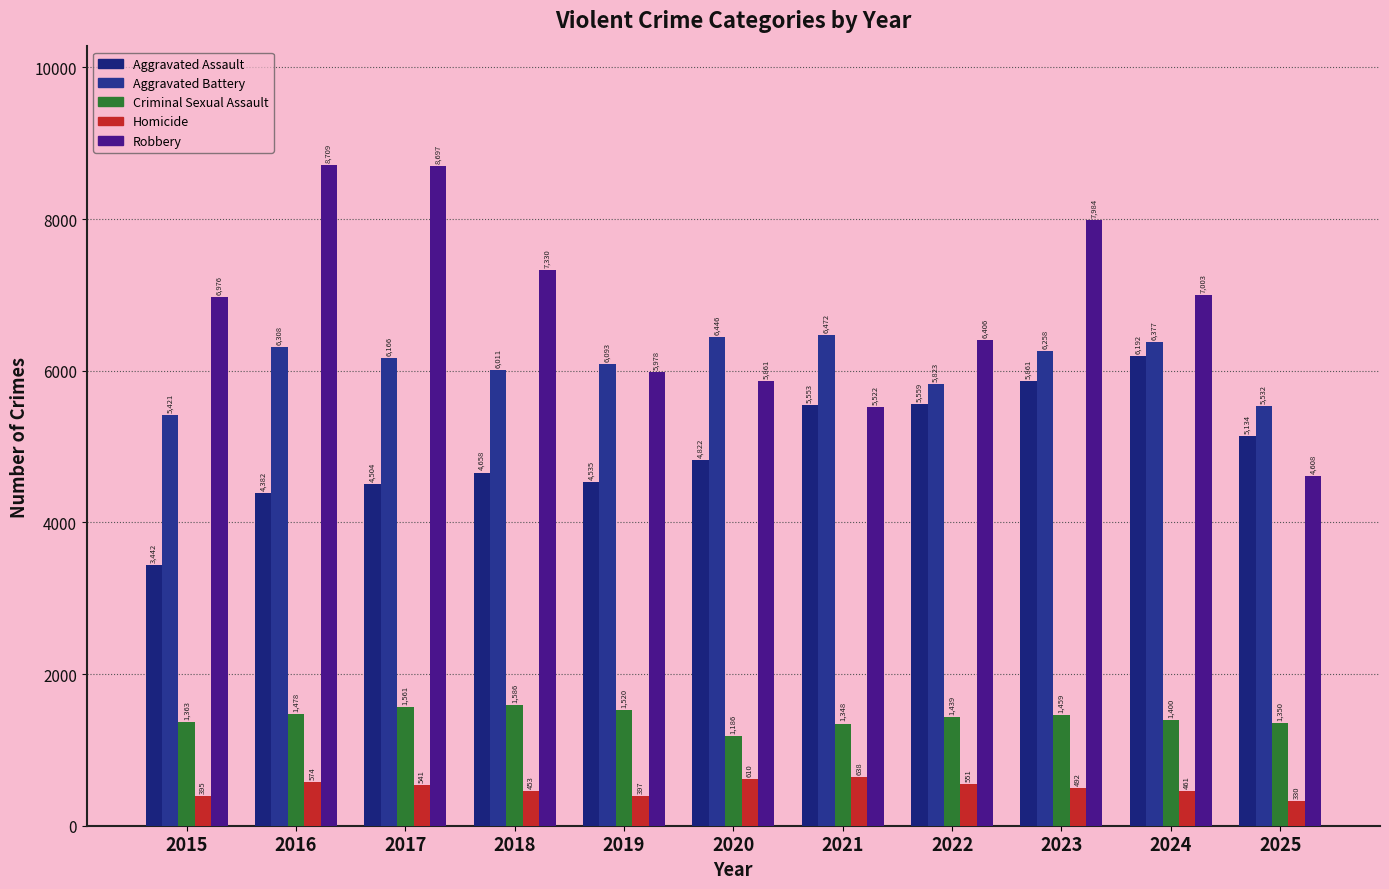

What are all the series names shown in the legend?

Aggravated Assault, Aggravated Battery, Criminal Sexual Assault, Homicide, Robbery